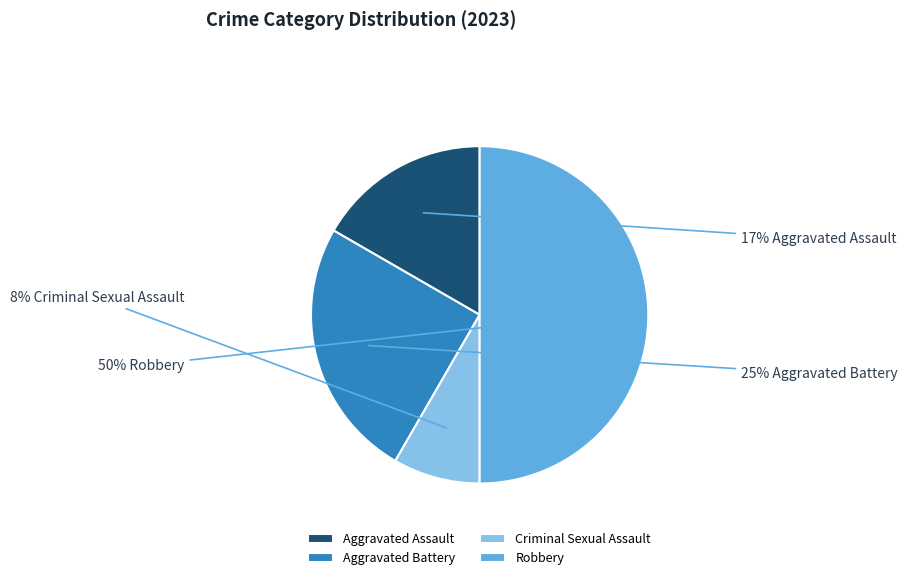

Which has a higher value, Robbery or Criminal Sexual Assault?

Robbery